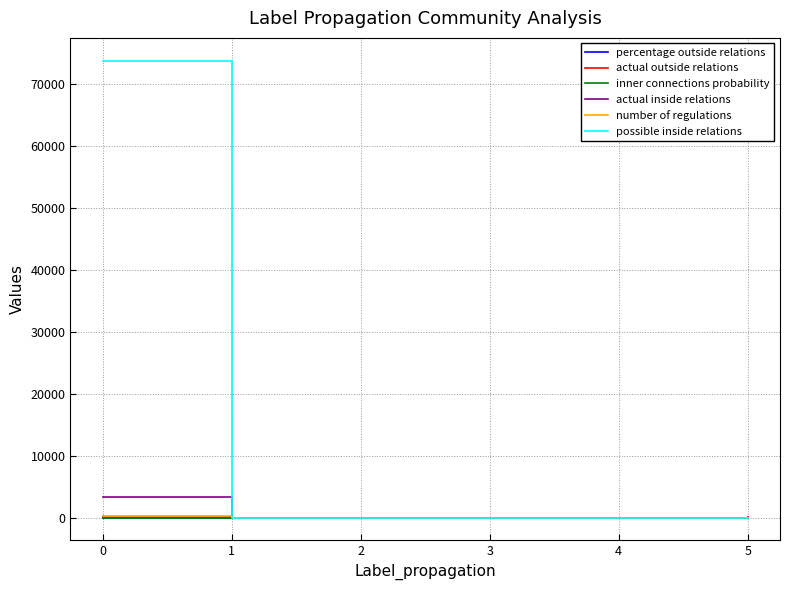

Which series has the widest spread of values?

possible inside relations